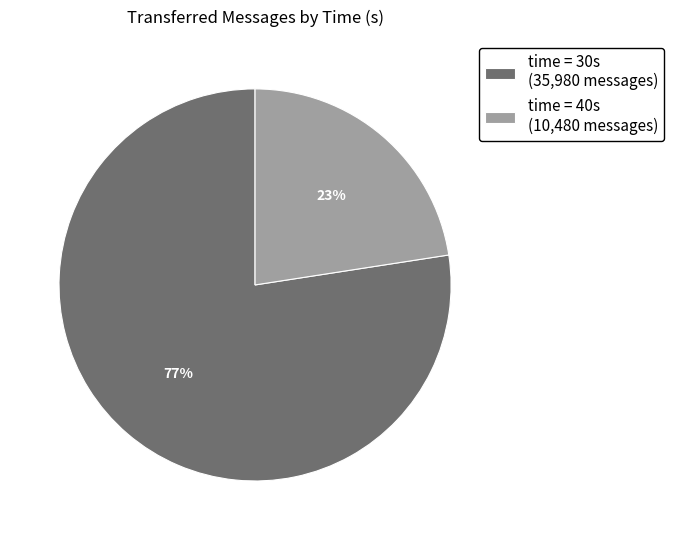

To the nearest percent, what percentage of the pie is time = 30s (35,980 messages)?

77%